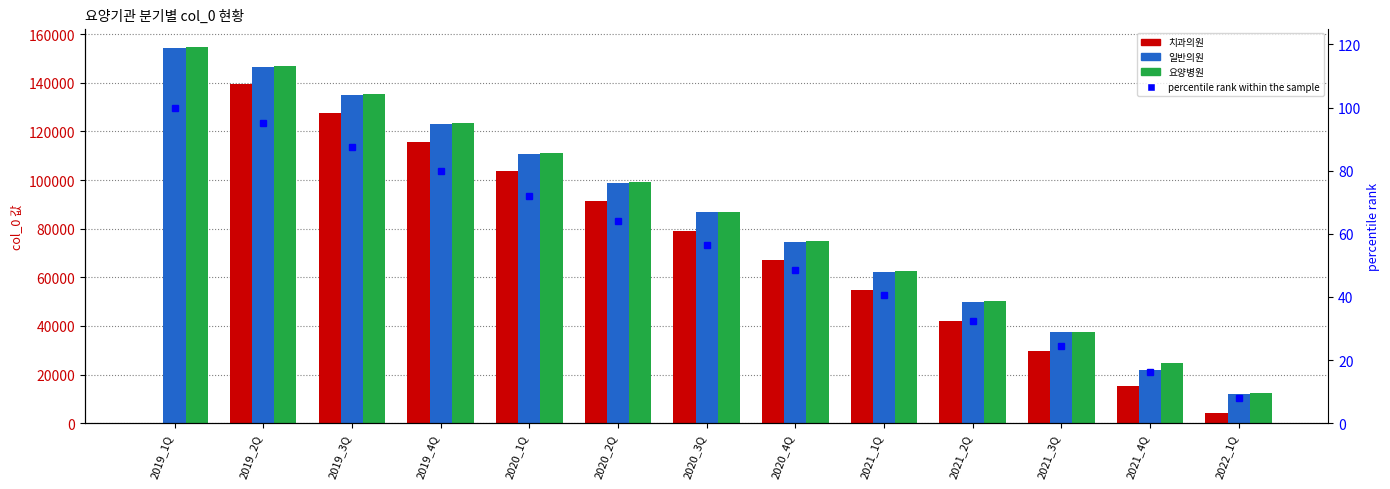

Rank the series by their maximum value, from lowest to highest.

percentile rank within the sample, 치과의원, 일반의원, 요양병원